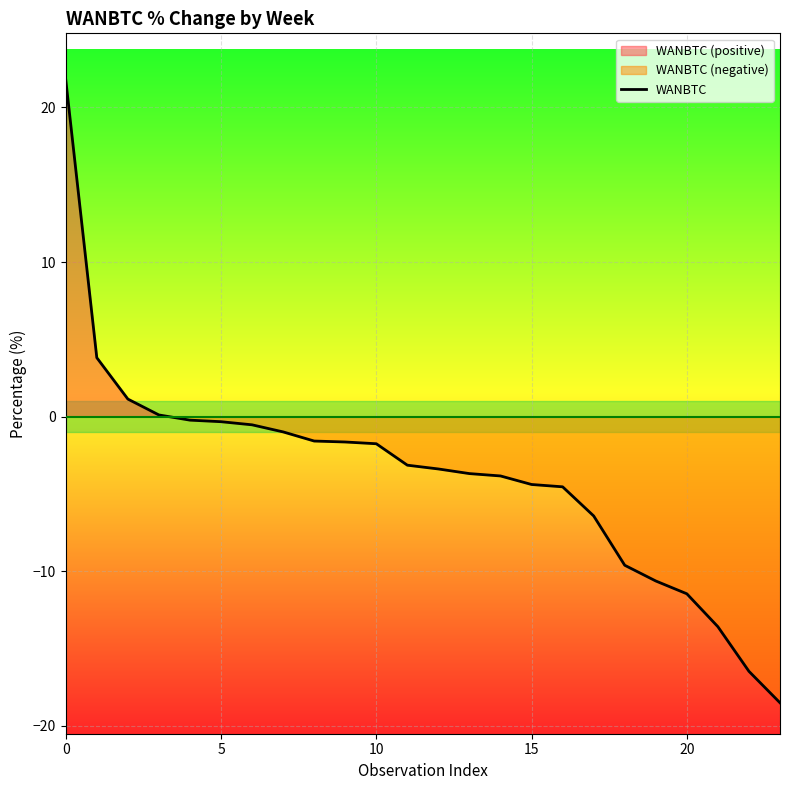

How many lines are shown in the chart?

1